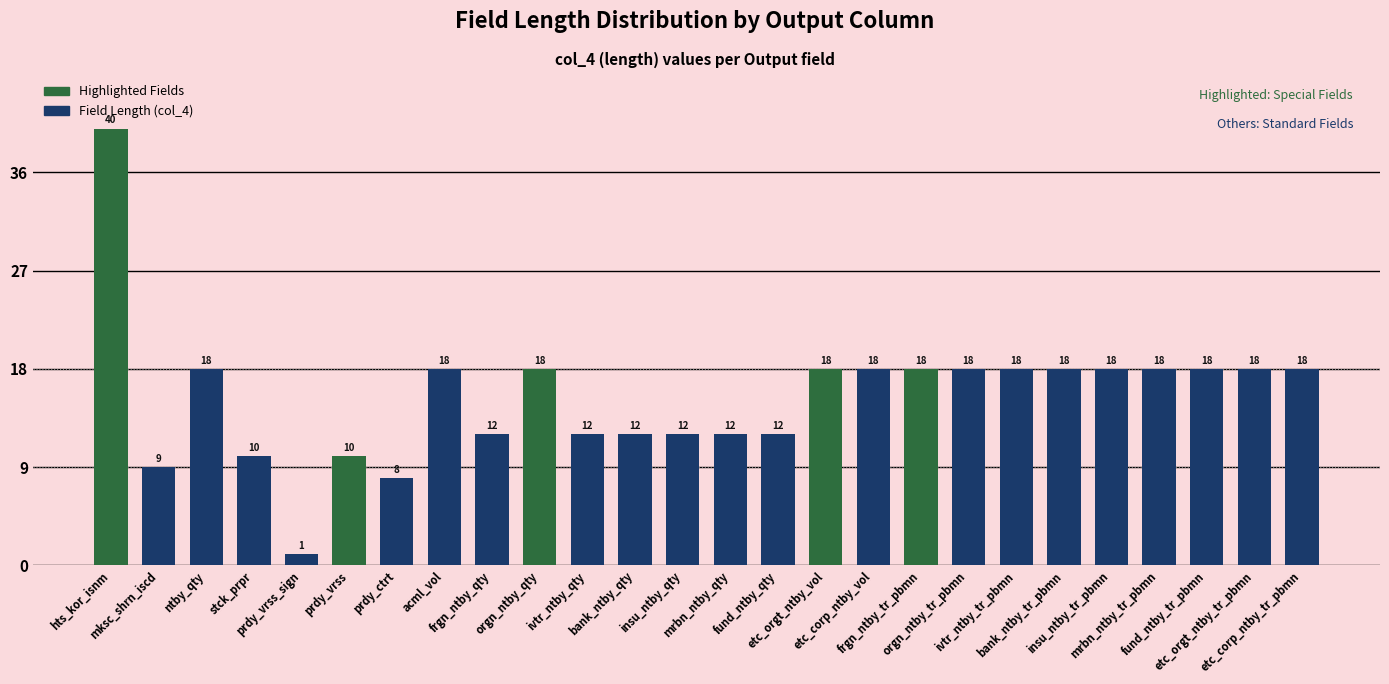

Which category has the lowest value across all series?

prdy_vrss_sign